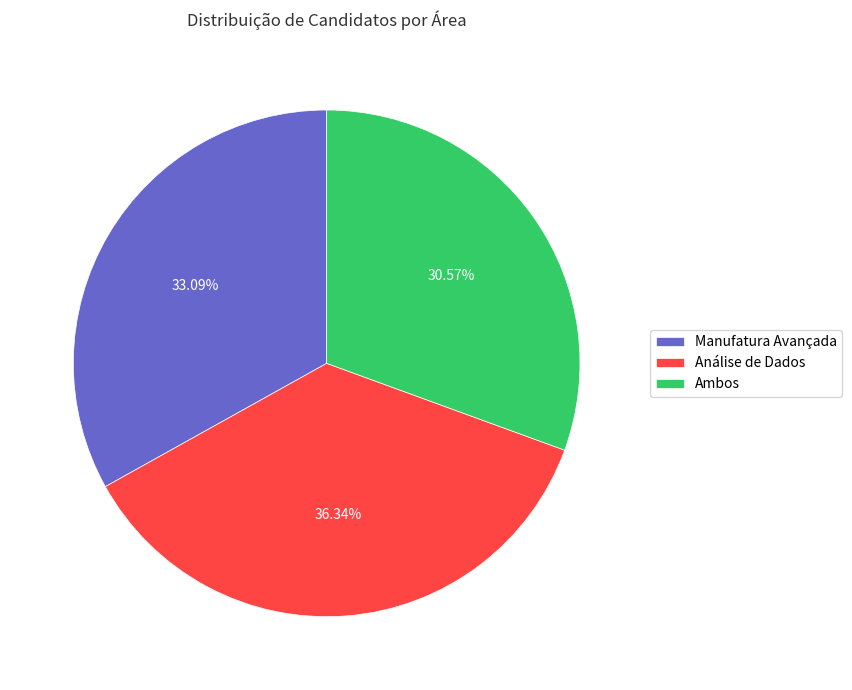

Approximately how many times larger is the value at Manufatura Avançada compared to Ambos?

1.1